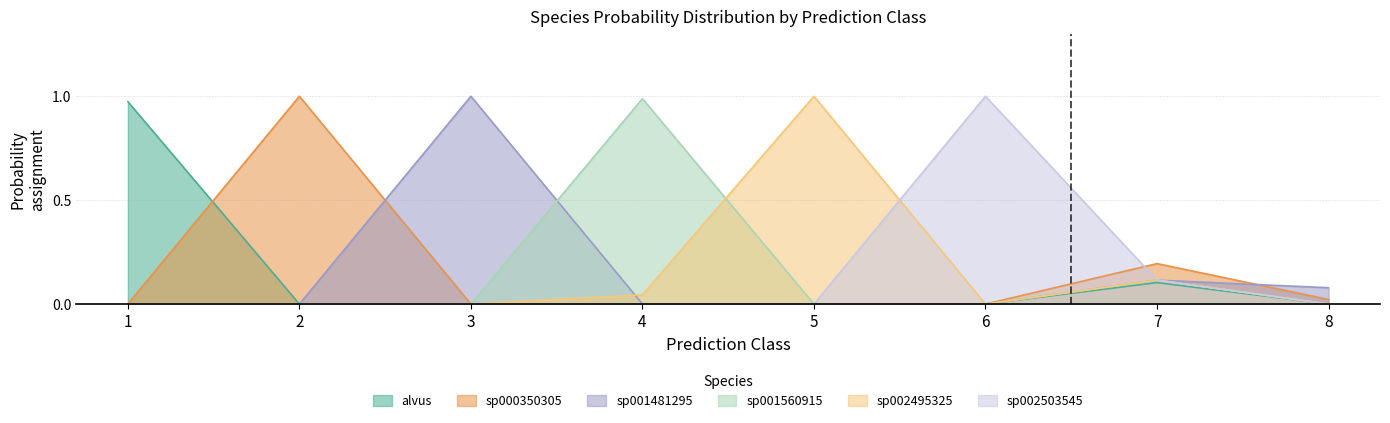

True or false: s__Methanomethylophilus alvus and s__Methanomethylophilus sp001481295 cross at least once.

False